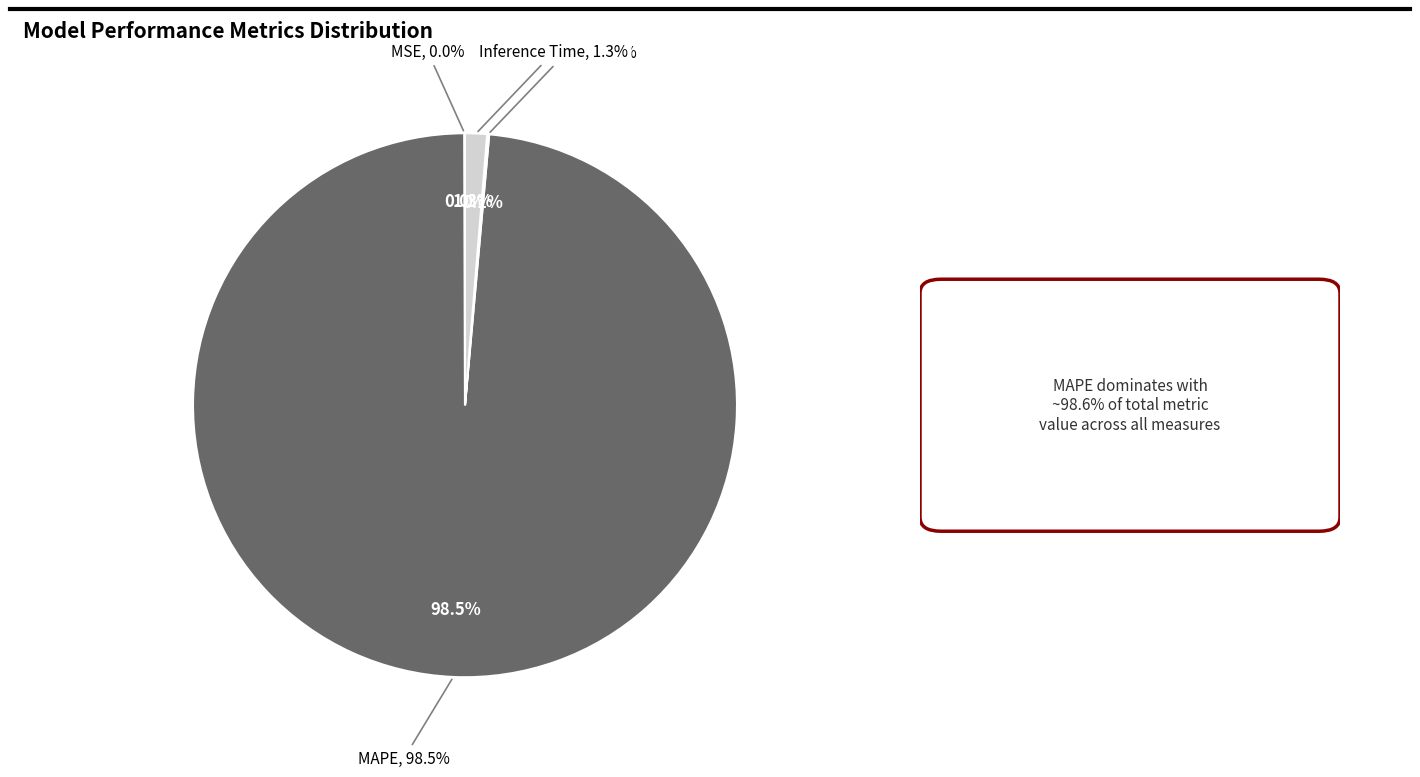

How much of the chart is everything except MAPE?

1.5%